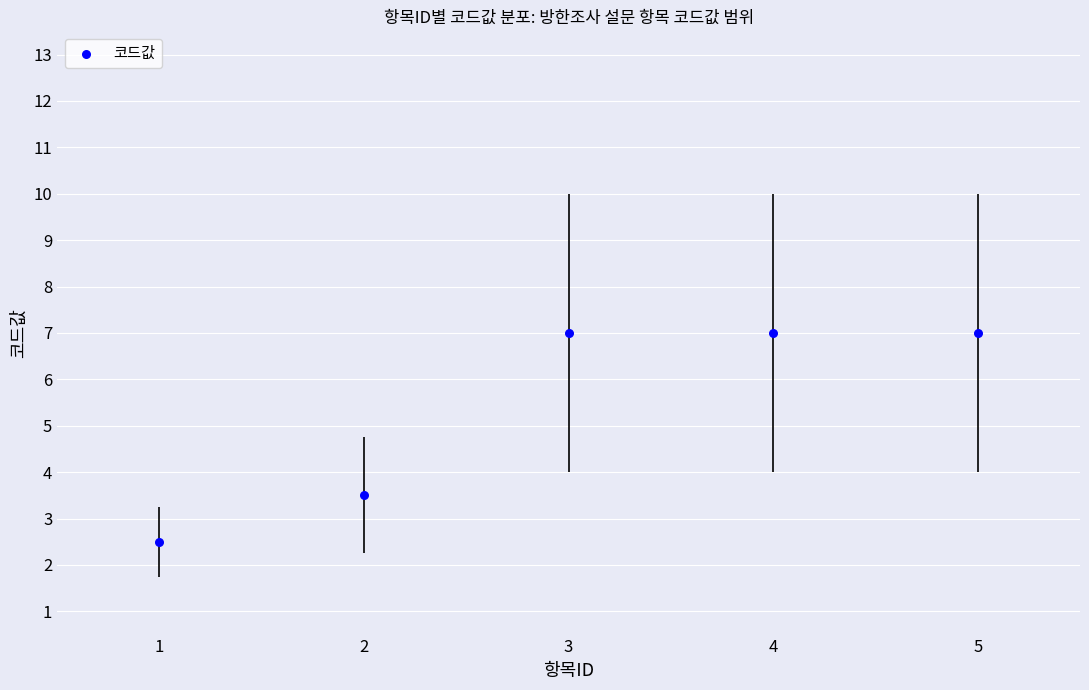

What Y value in the scatter plot is closest to 4?

3.5